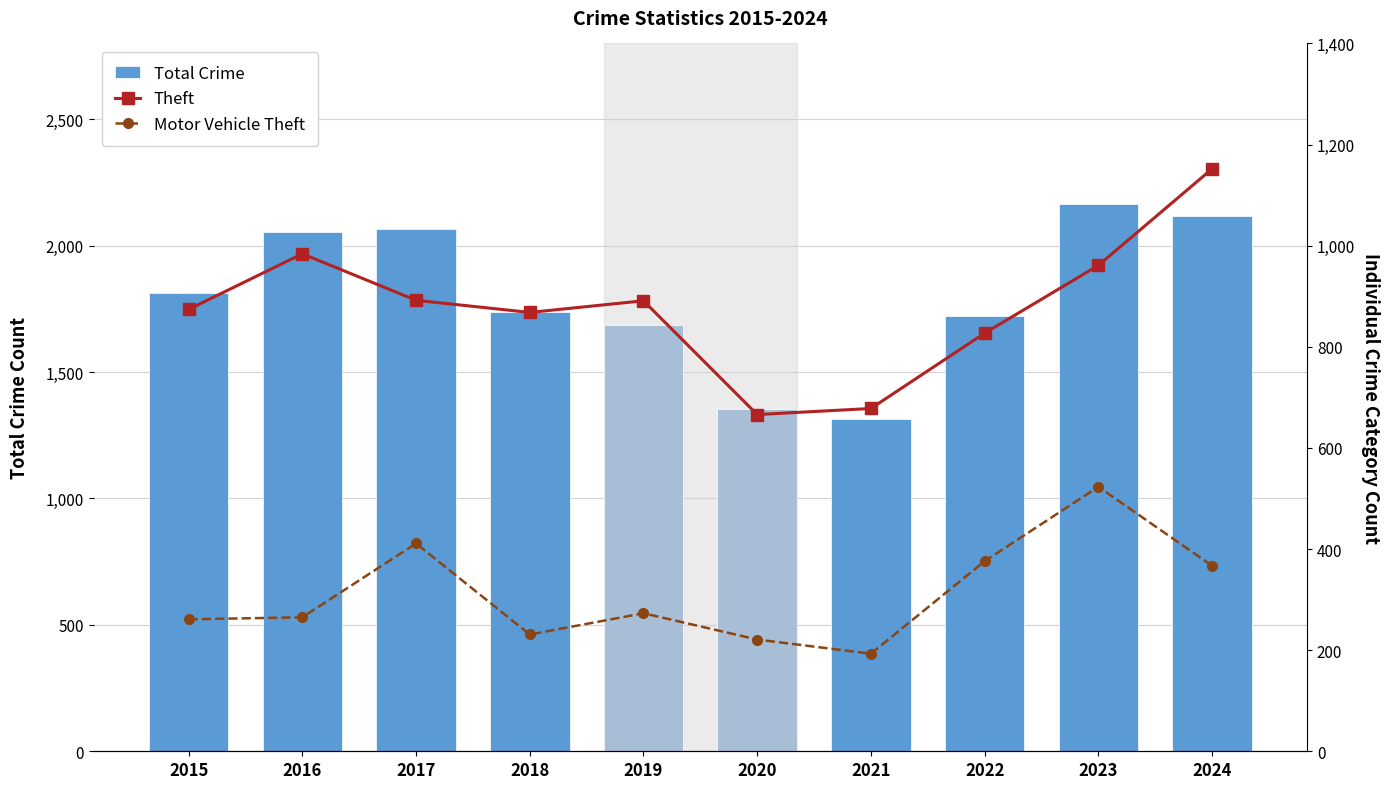

Reading left to right, extract all data points from this chart.

Total Crime: 1812	2053	2066	1738	1687	1355	1313	1720	2165	2119
Theft: 874	984	892	868	891	666	678	827	961	1152
Motor Vehicle Theft: 261	265	411	231	273	221	193	376	523	367